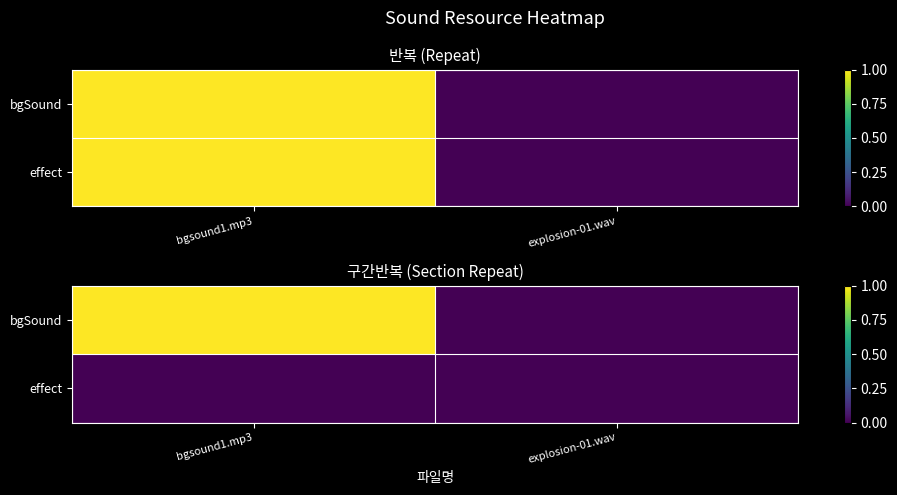

Where is bgSound nearest to the value 0?

explosion-01.wav